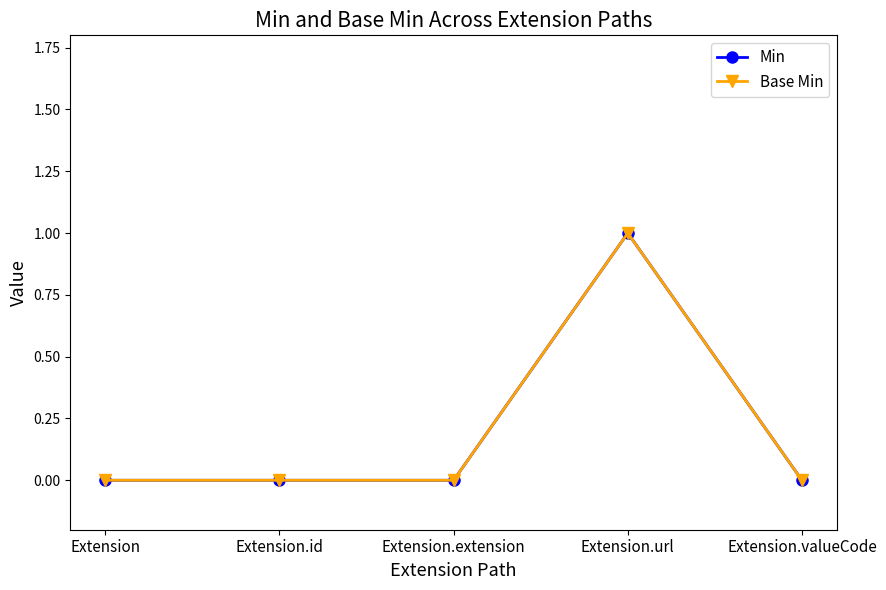

Is this an area chart (filled region under the line)?

No